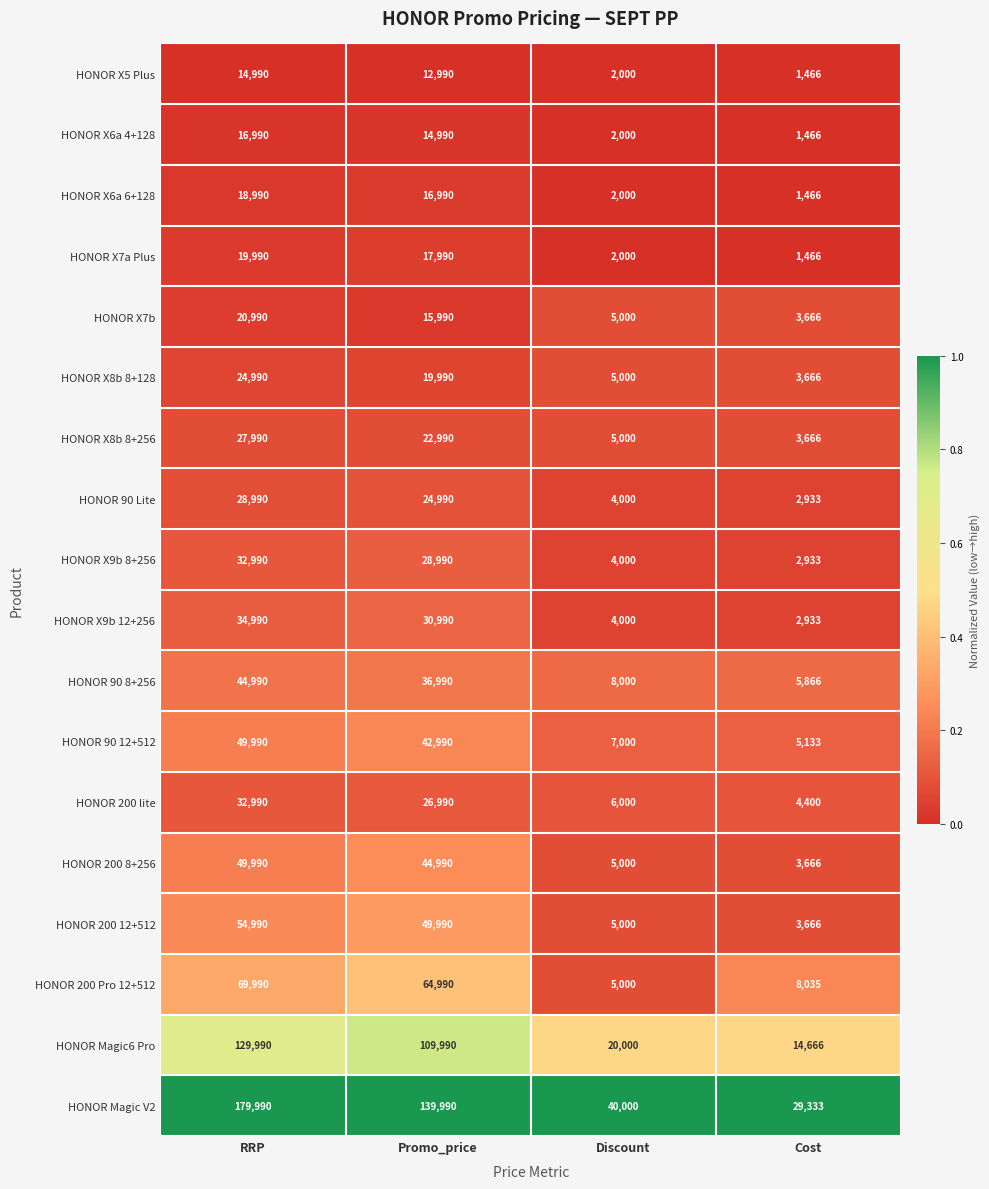

At Promo_price, list the series in order from smallest to largest.

HONOR X5 Plus, HONOR X6a 4+128, HONOR X7b, HONOR X6a 6+128, HONOR X7a Plus, HONOR X8b 8+128, HONOR X8b 8+256, HONOR 90 Lite, HONOR 200 lite, HONOR X9b 8+256, HONOR X9b 12+256, HONOR 90 8+256, HONOR 90 12+512, HONOR 200 8+256, HONOR 200 12+512, HONOR 200 Pro 12+512, HONOR Magic6 Pro, HONOR Magic V2